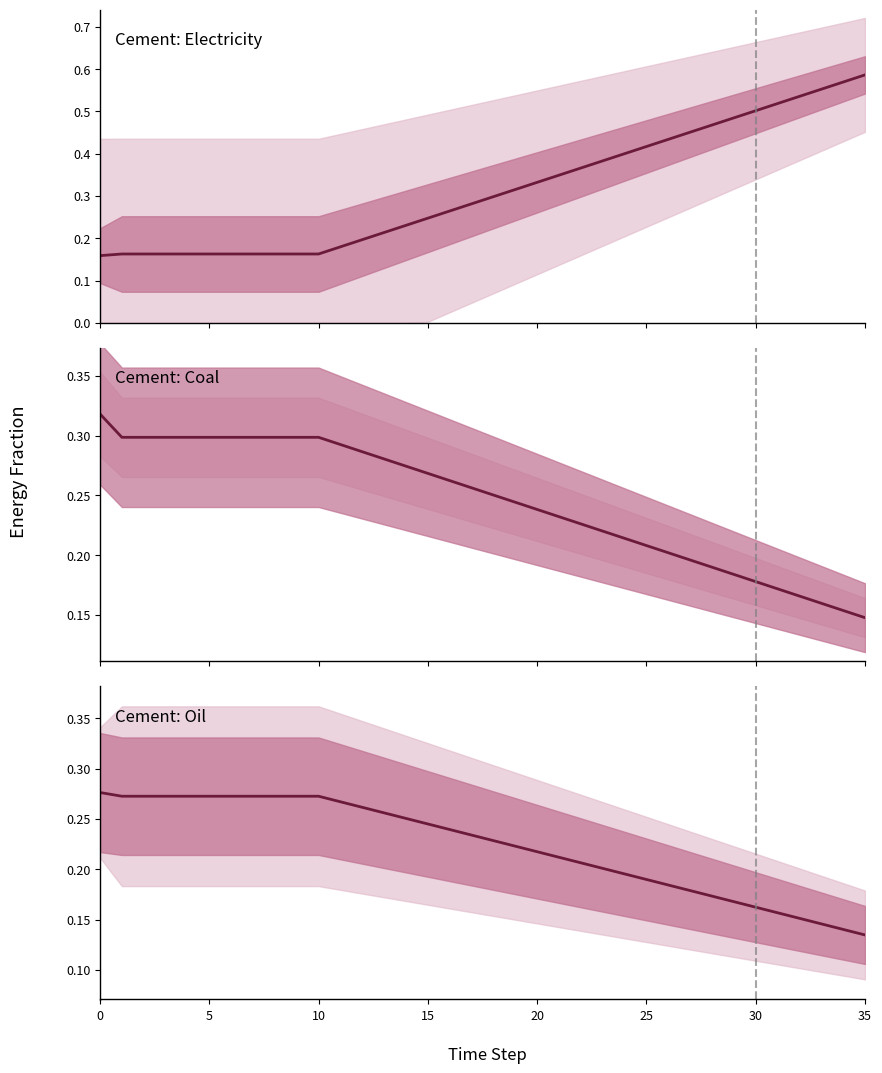

At how many categories does at least one series exceed 0?

36